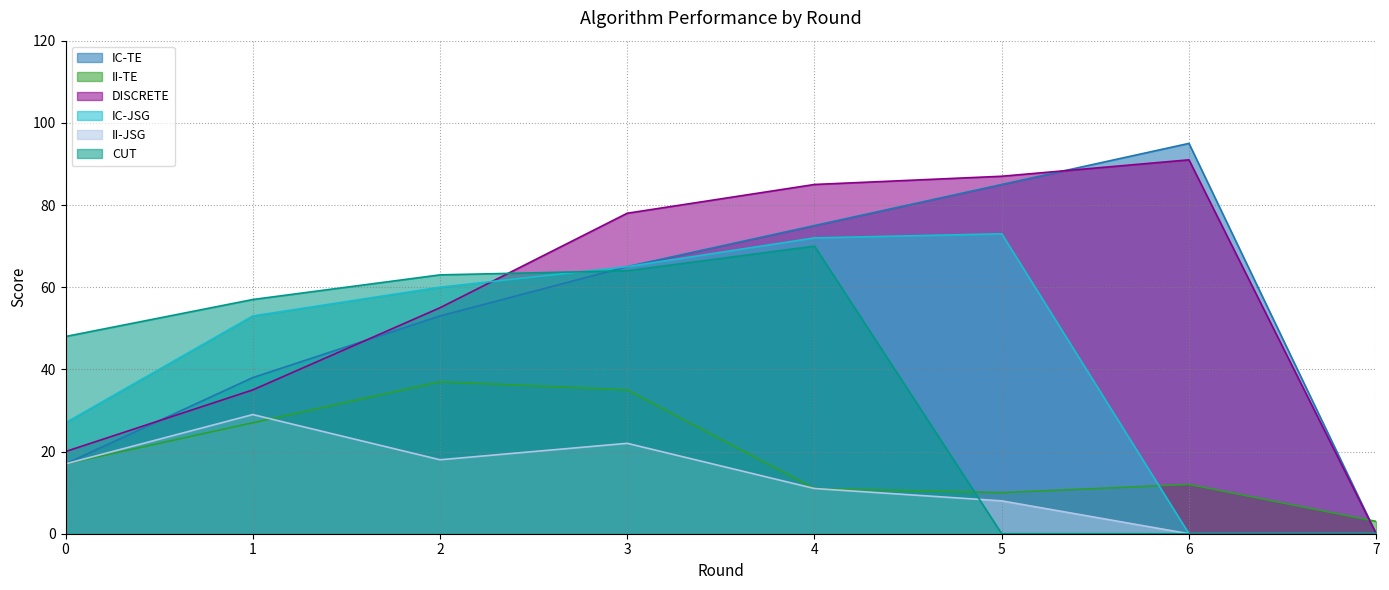

At which label does IC-JSG first exceed 60?

3